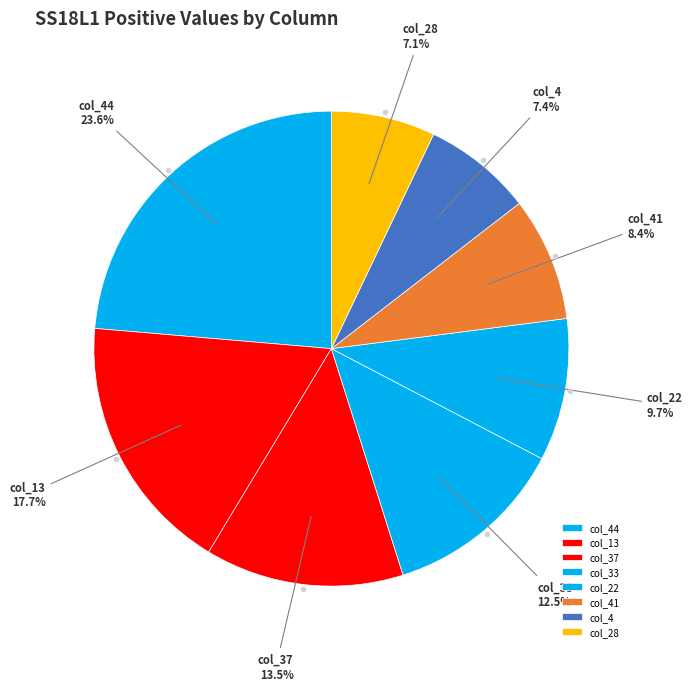

Is the sum of col_22 and col_41 greater than half?

No